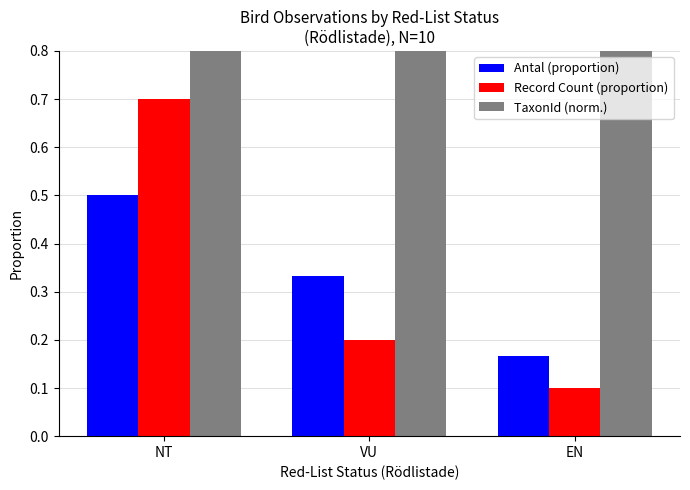

How many distinct data groups are displayed?

3